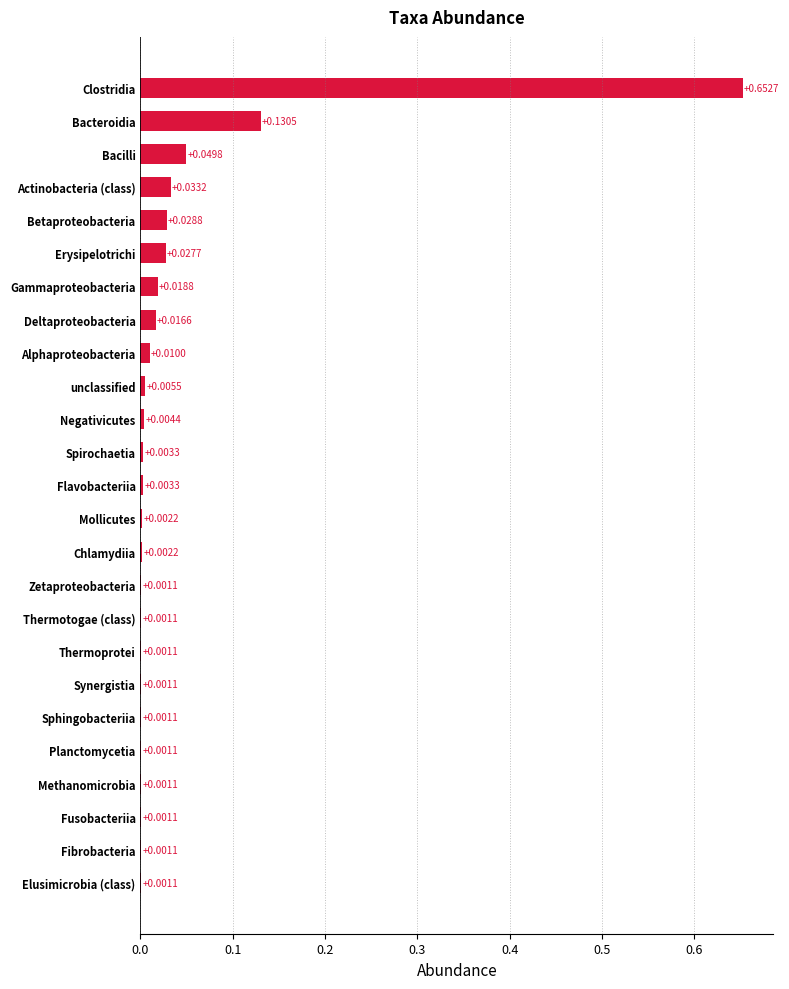

Which has a higher value, Bacteroidia or Fibrobacteria?

Bacteroidia